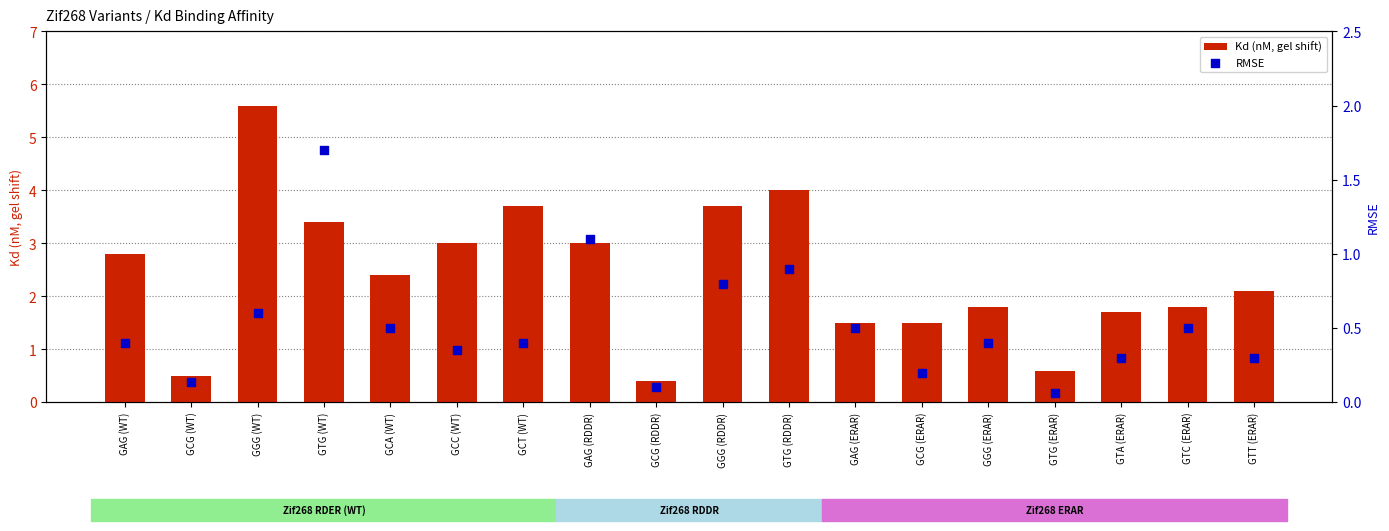

Which series has the largest total across all categories?

Kd (nM, gel shift)